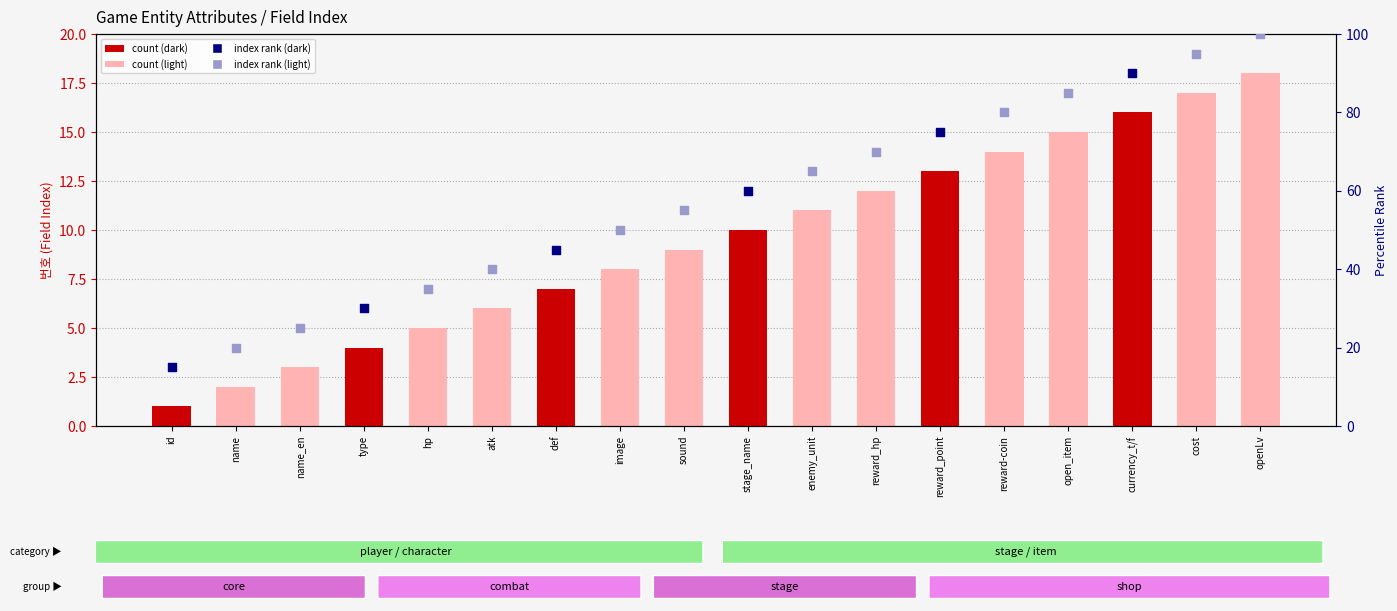

Which has a higher value, image or openLv?

openLv